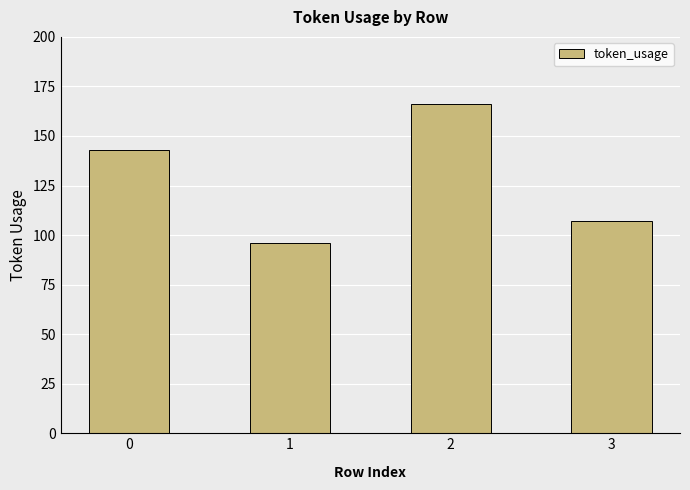

Approximately how many times larger is the value at 3 compared to 2?

0.6